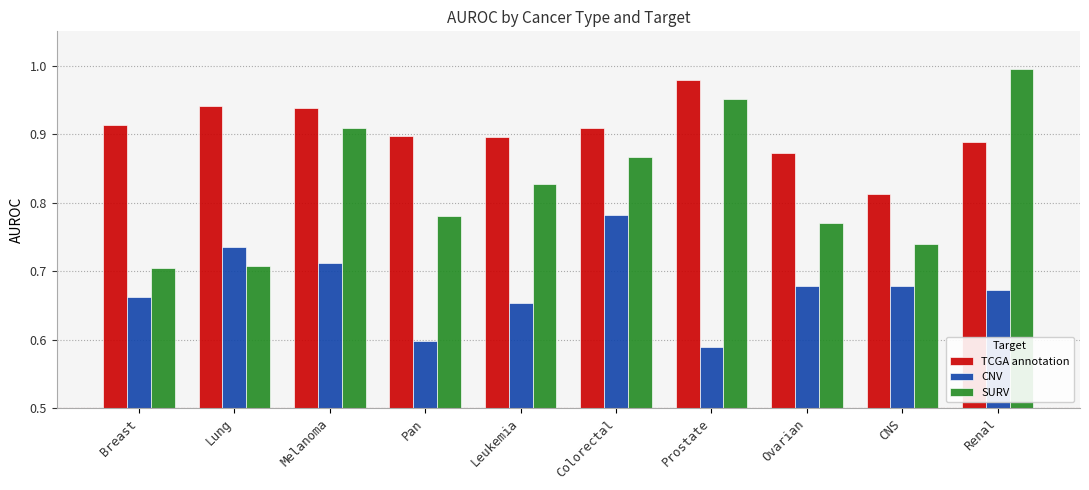

True or false: TCGA annotation has a value of 1.0 at Prostate.

True